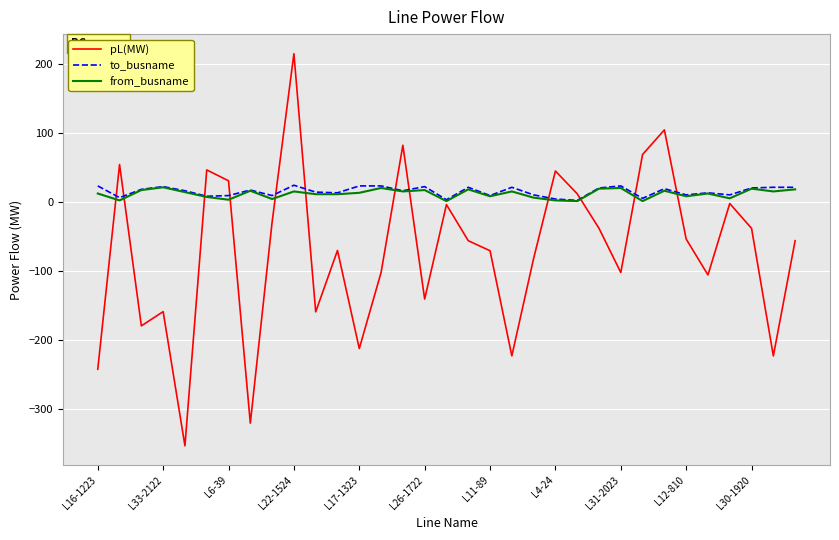

What is the lowest value of the from_busname series?

1.0